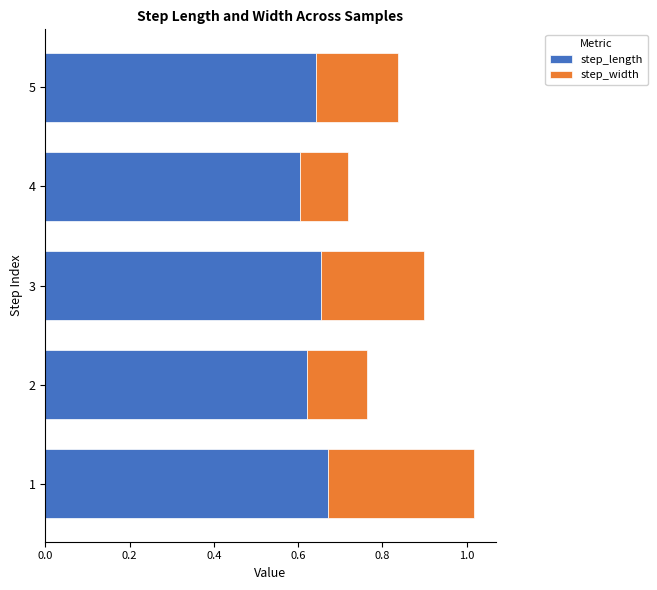

What is the sum of the step_length values at 2 and 5?

1.3